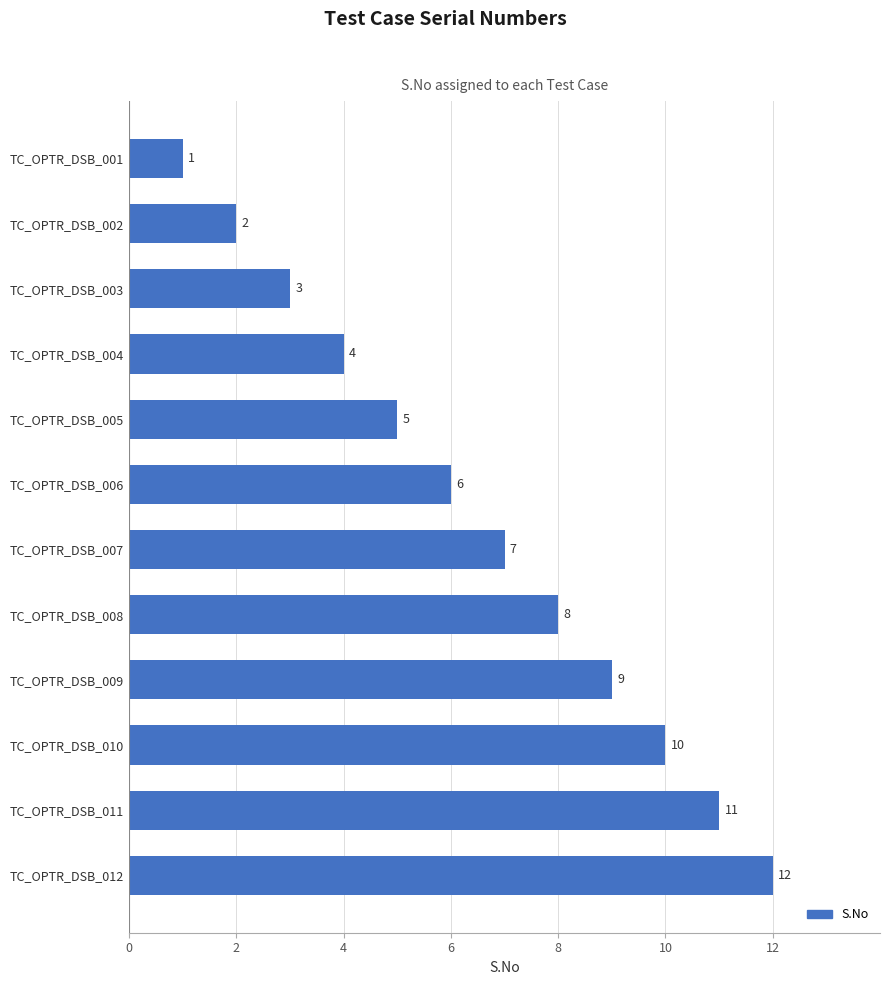

Is it true that the value at TC_OPTR_DSB_002 is 2?

True